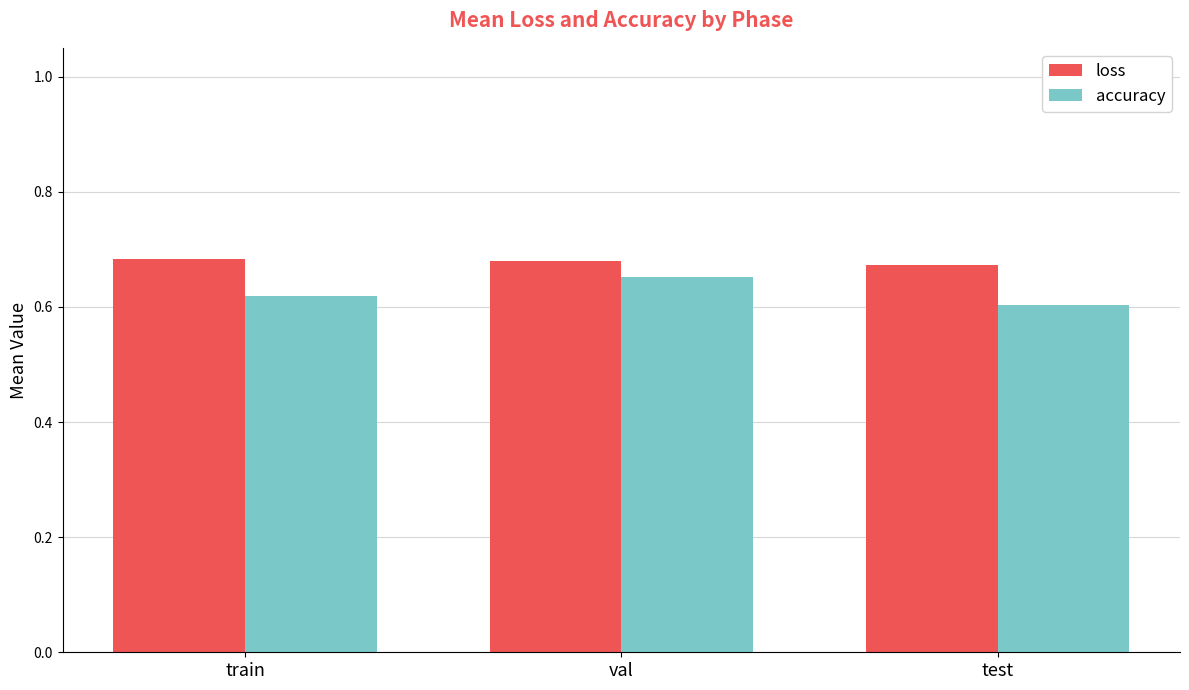

Does the chart contain stacked bars?

No